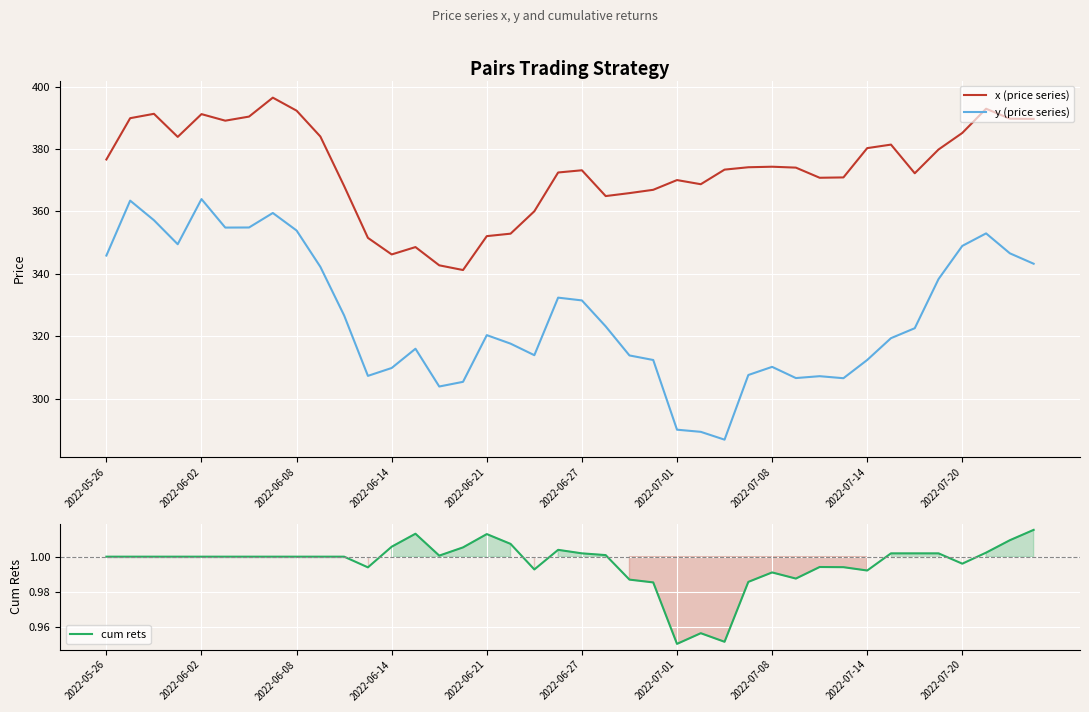

True or false: y (price series) and x (price series) intersect in this chart.

False